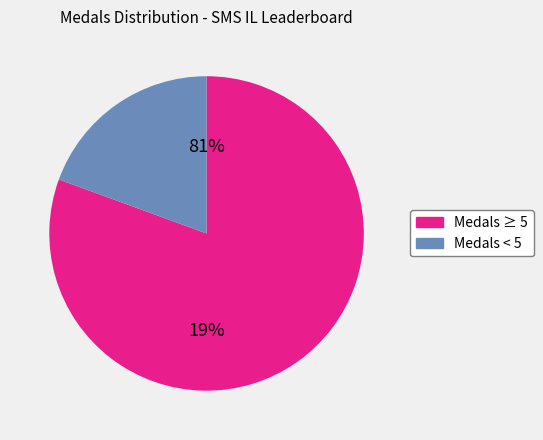

Does Jesteq account for over 50% of the chart?

No